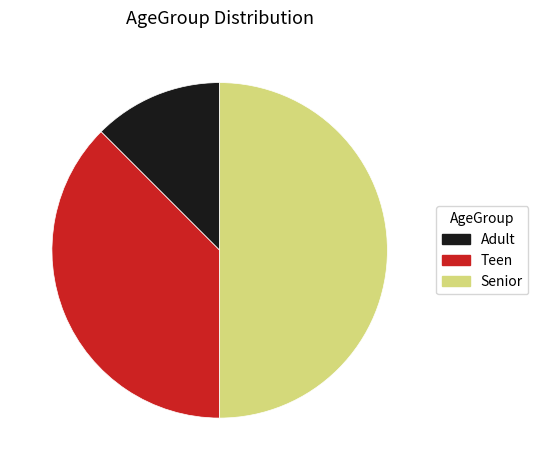

How many segments does this pie chart have?

3